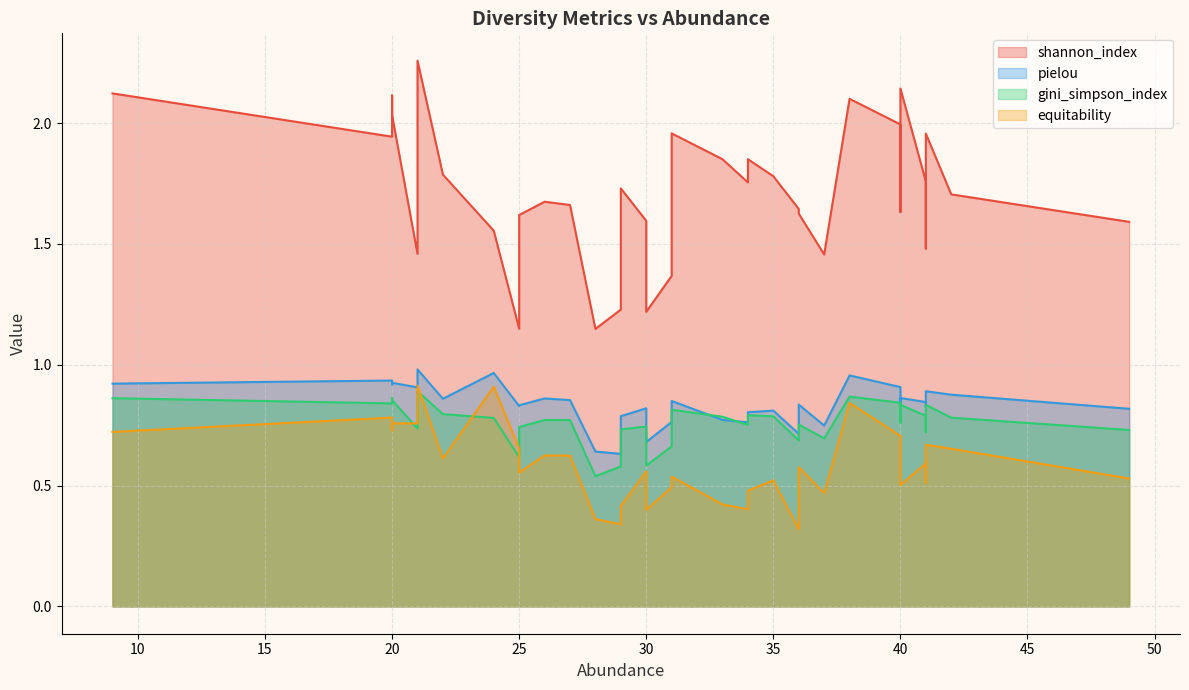

The shannon_index series shows 1.2 at 29. True or false?

True